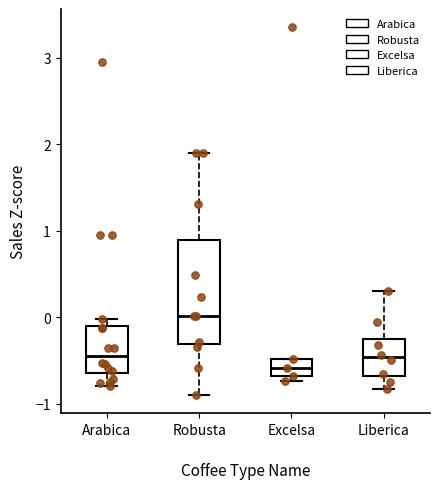

Reading left to right, read every box against the y-axis: the position of its median line, the range the box covers, and the ends of its whiskers. The values are not printed on the chart, so give them approximately, as read against the axis.

Arabica: median -0.4, box -0.6 to -0.1, whiskers -0.8 to 0.0
Robusta: median 0.0, box -0.3 to 0.9, whiskers -0.9 to 1.9
Excelsa: median -0.6, box -0.7 to -0.5, whiskers -0.7 (just below the box's lower edge) to -0.5
Liberica: median -0.5, box -0.7 to -0.2, whiskers -0.8 to 0.3